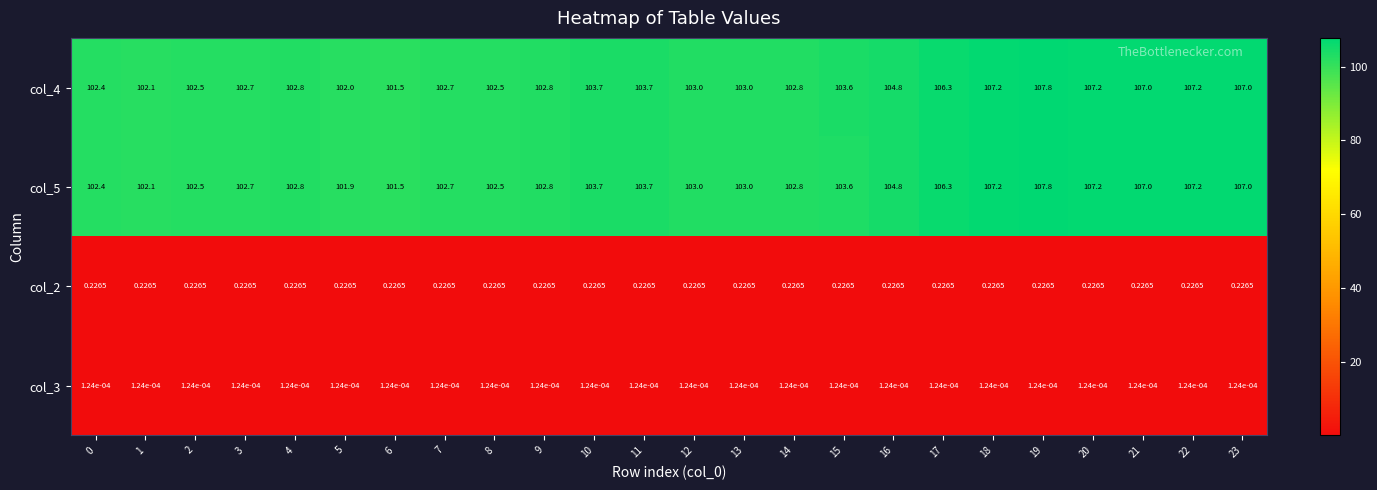

Is the value of col_2 at 6 greater than the value of col_3 at 3?

Yes